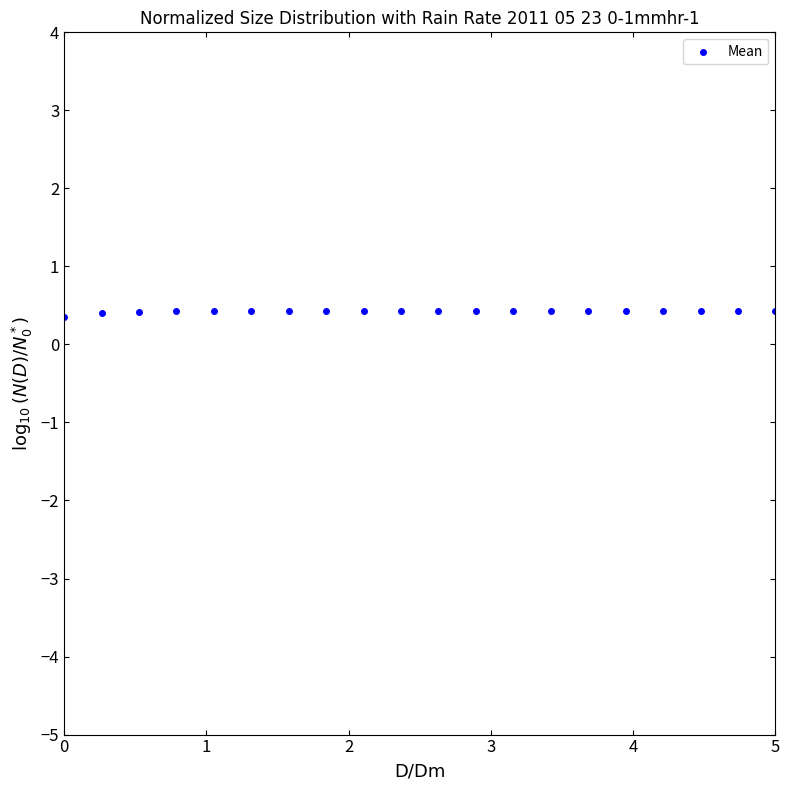

What is the range of X values (max minus min)?

5.0